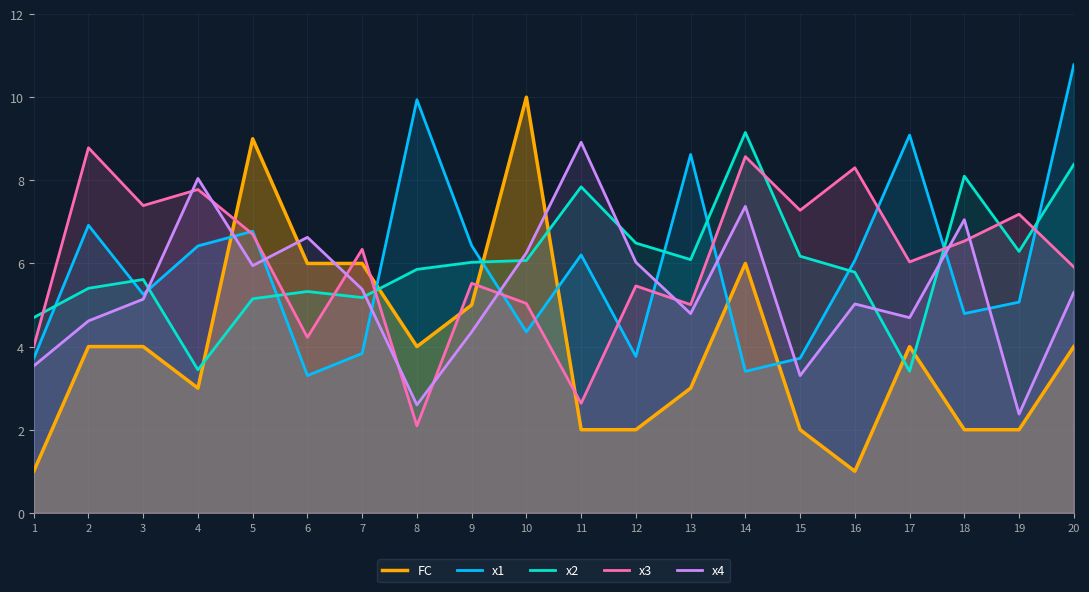

At which label does FC first exceed 4?

5